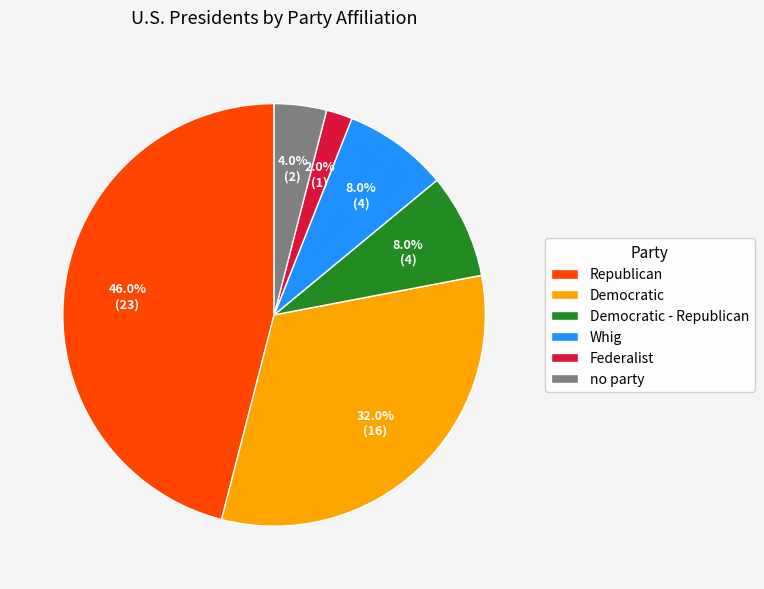

What is the ratio of the value at Whig to the value at Federalist?

4.0